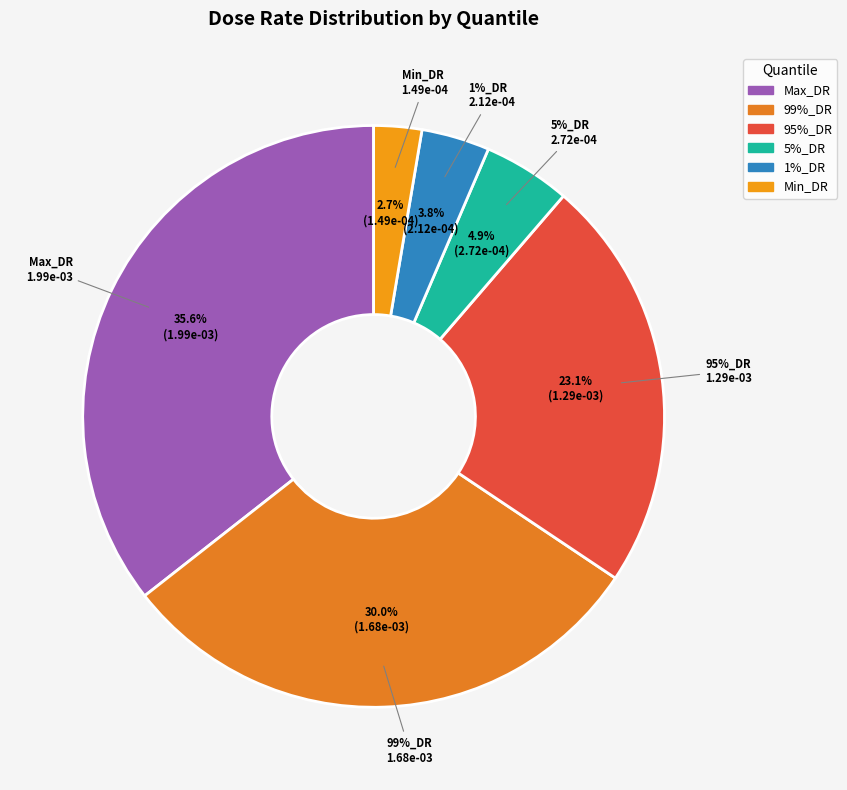

Which slice is the smallest?

Min_DR